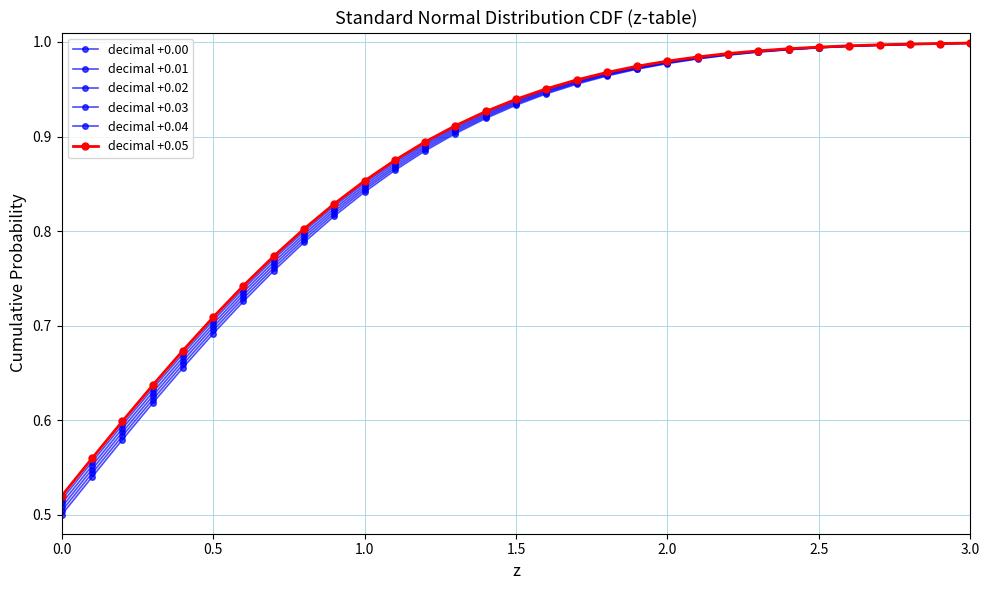

How many lines are shown in the chart?

6